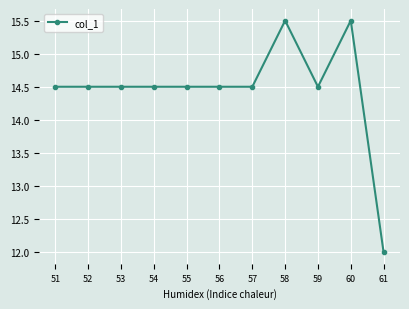

What is the minimum value shown in the chart?

12.0